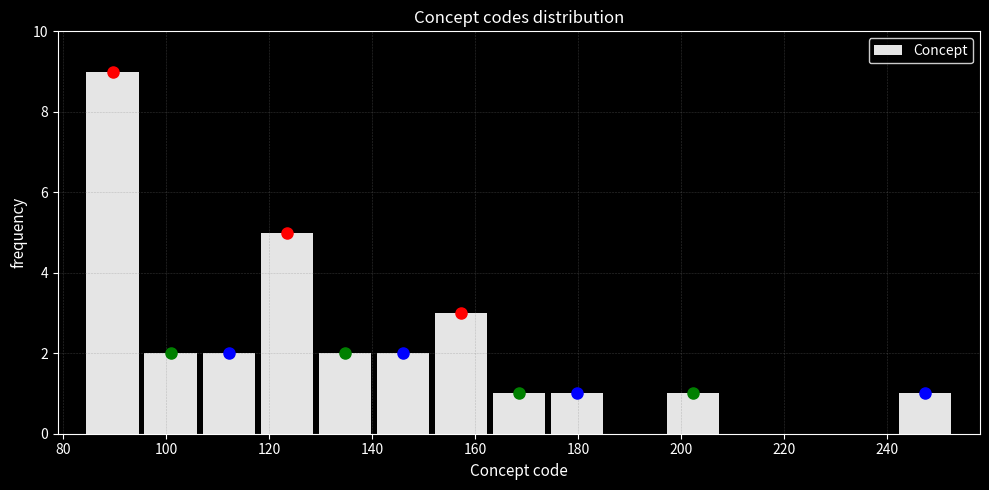

Which range on the x-axis has the tallest bar?

84 to 96